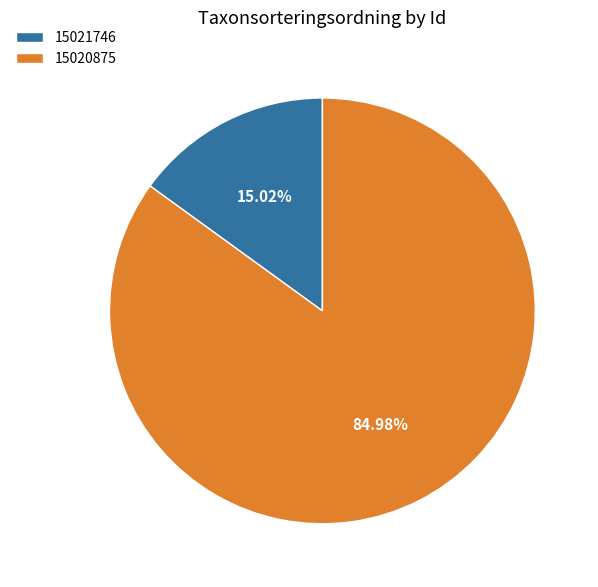

How much of the chart is everything except 15020875?

15.0%